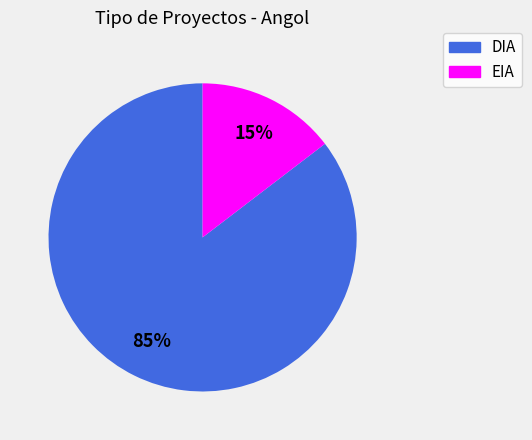

What is the largest slice in the pie chart?

DIA